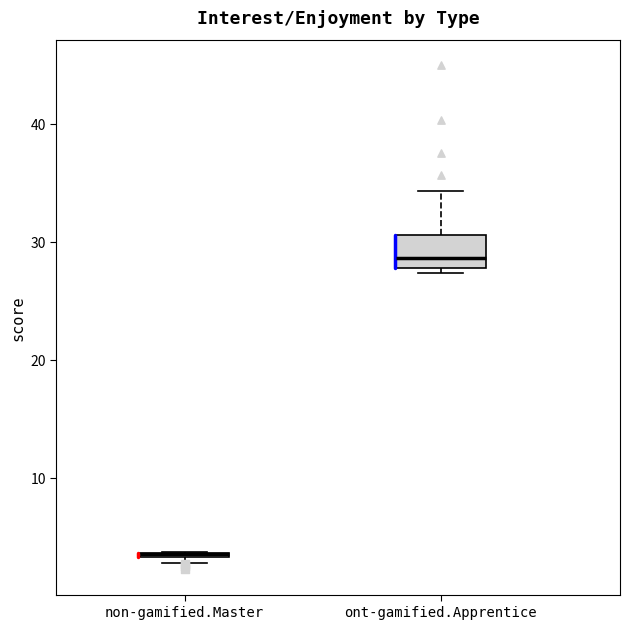

Comparing the boxes themselves (not the whiskers), which one is the tallest?

ont-gamified.Apprentice